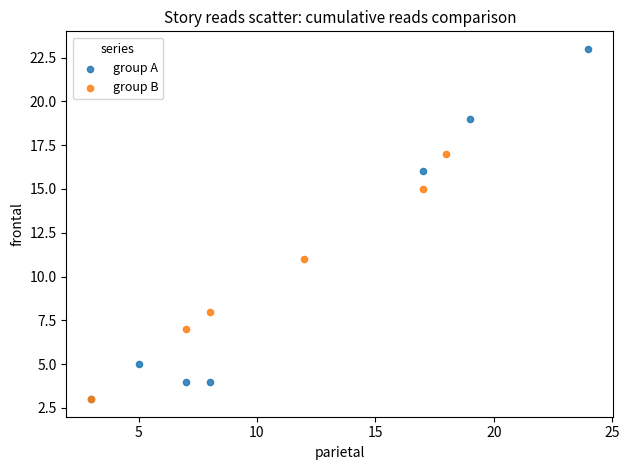

Which series reaches the maximum Y coordinate?

group A